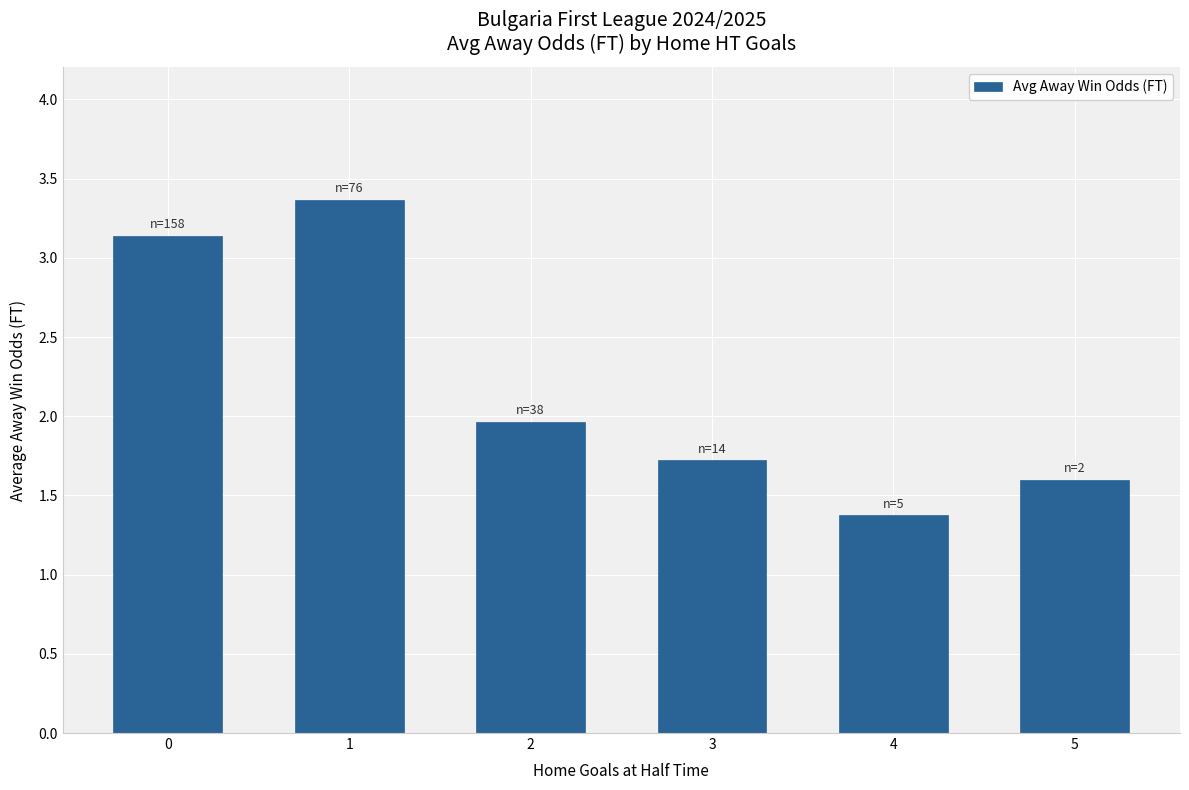

What is the value of the 3rd bar from the left?

2.0